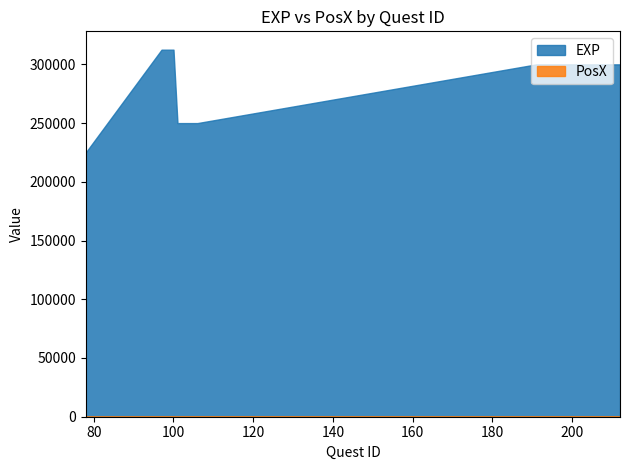

Is the value of PosX at 98 greater than the value of EXP at 78?

No